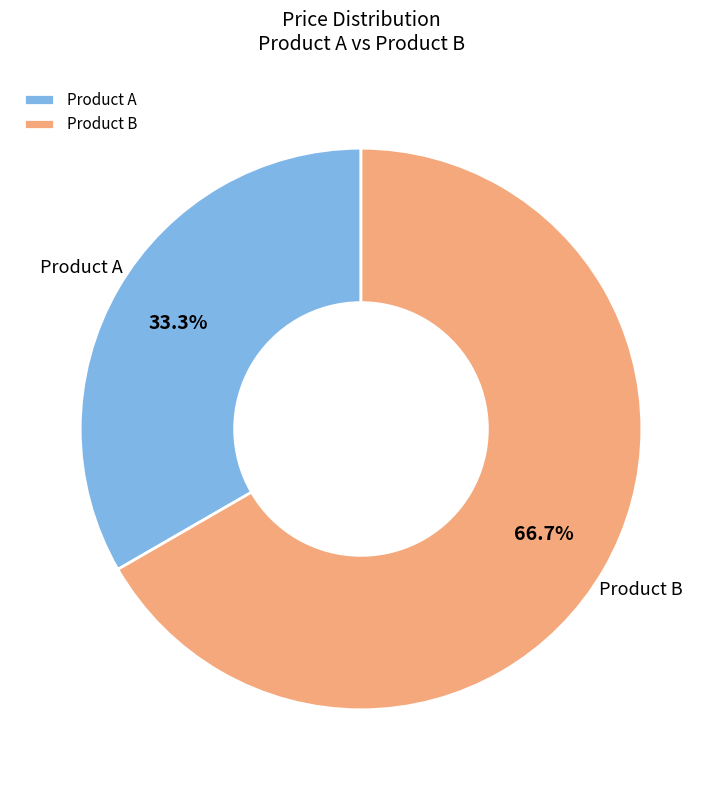

What percentage is the Product B slice, to the nearest percent?

67%